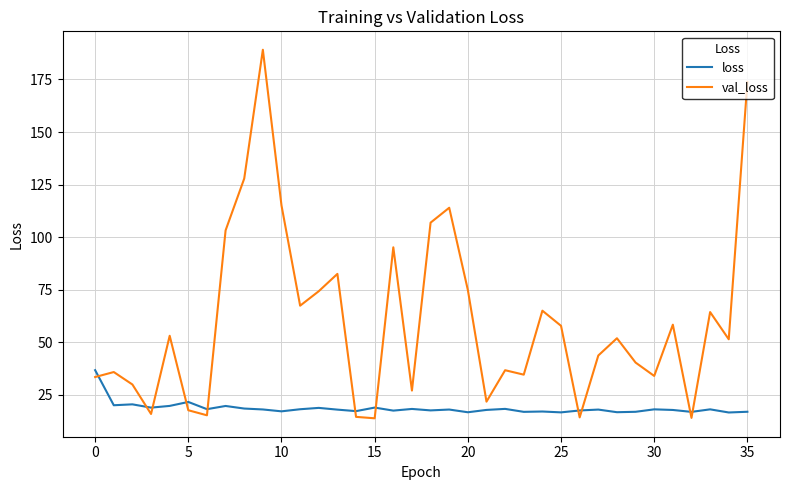

What is the average value of the loss series?

18.5